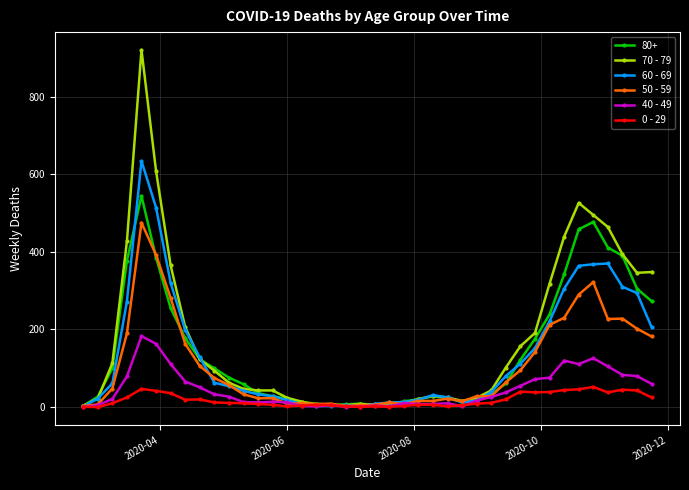

Does the chart display data point markers on the line(s)?

Yes